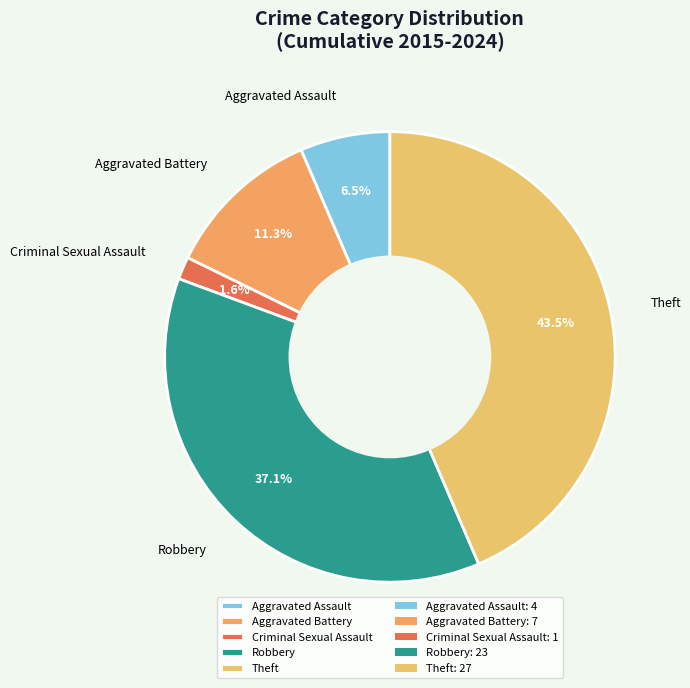

Does any single category account for the majority?

No